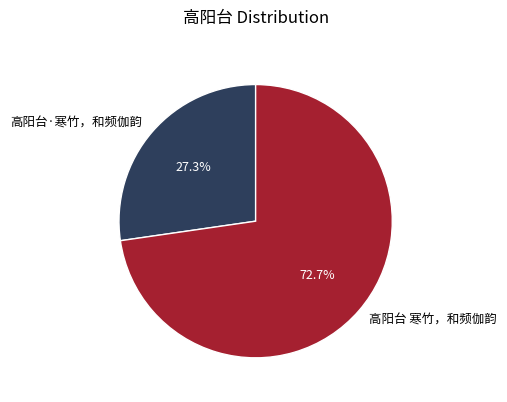

Combined, do 高阳台·寒竹，和频伽韵 and 高阳台 寒竹，和频伽韵 account for over 50%?

Yes